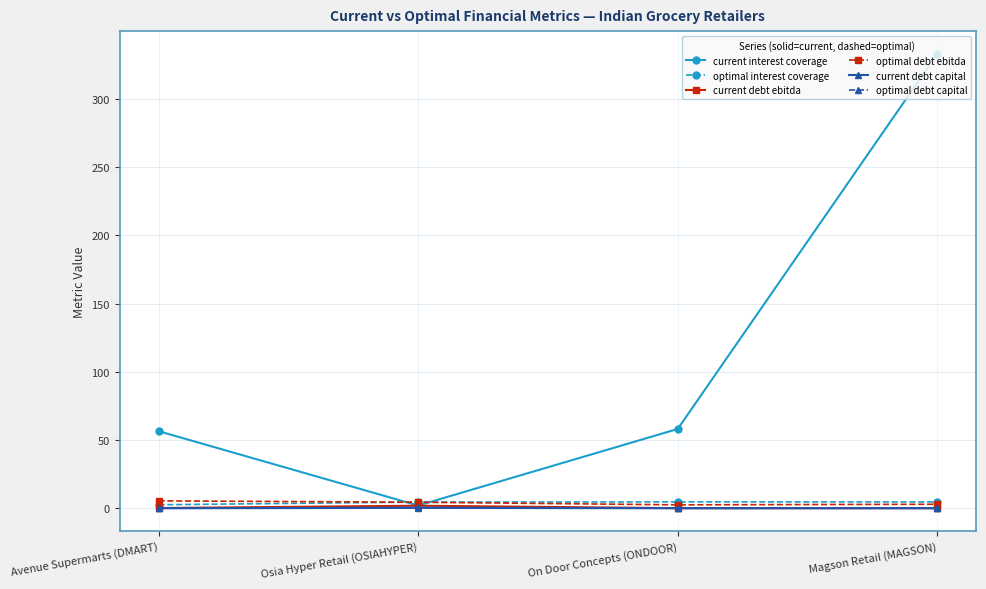

What is the minimum value for current interest coverage?

2.0